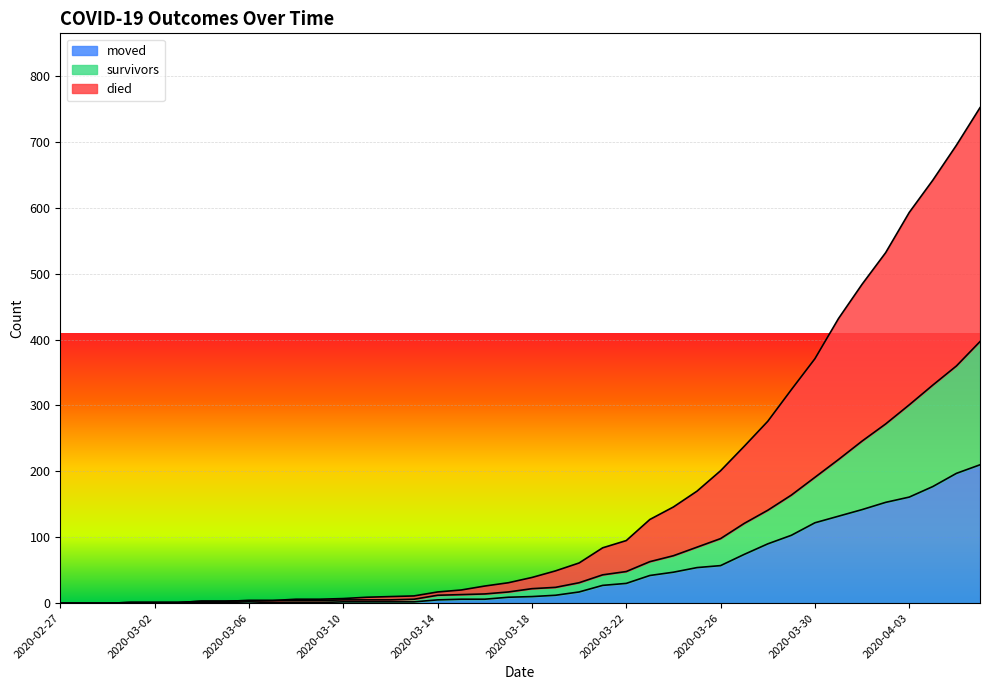

What is the sum of all moved values?

1901